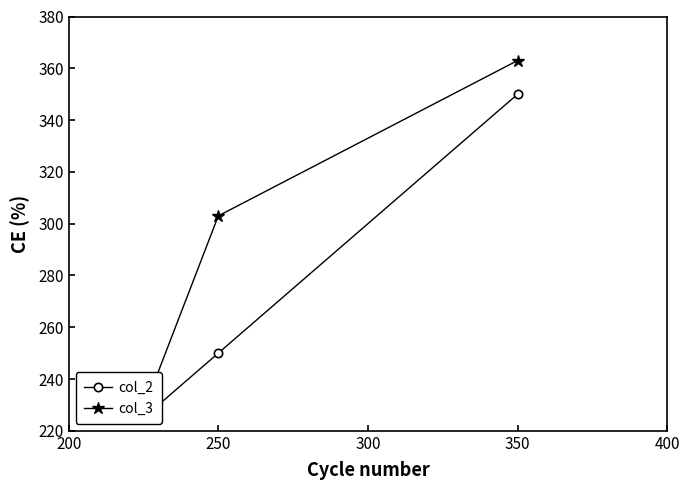

The col_3 series shows 404 at 250. True or false?

False